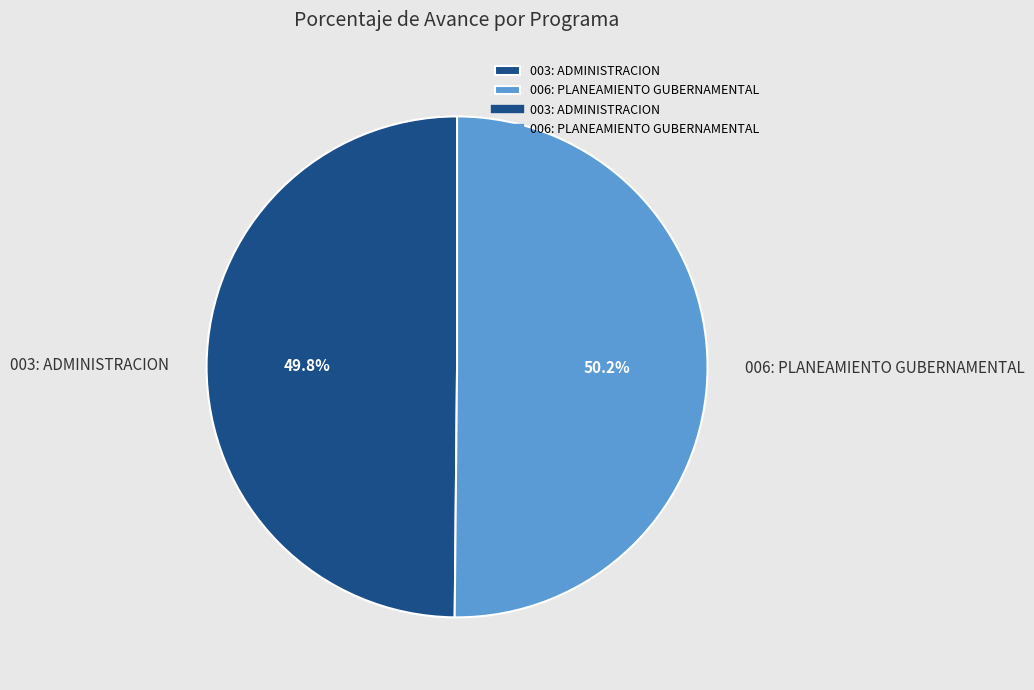

Approximately how many times larger is the value at 003: ADMINISTRACION compared to 006: PLANEAMIENTO GUBERNAMENTAL?

1.0